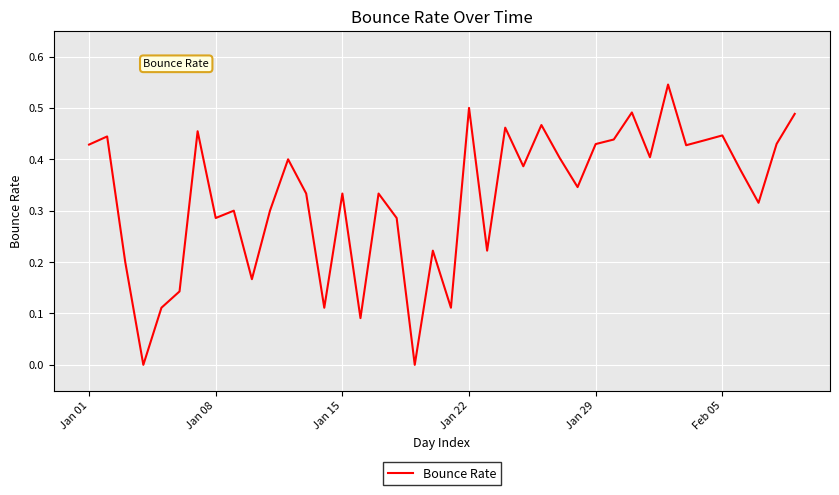

Is this an area chart (filled region under the line)?

No